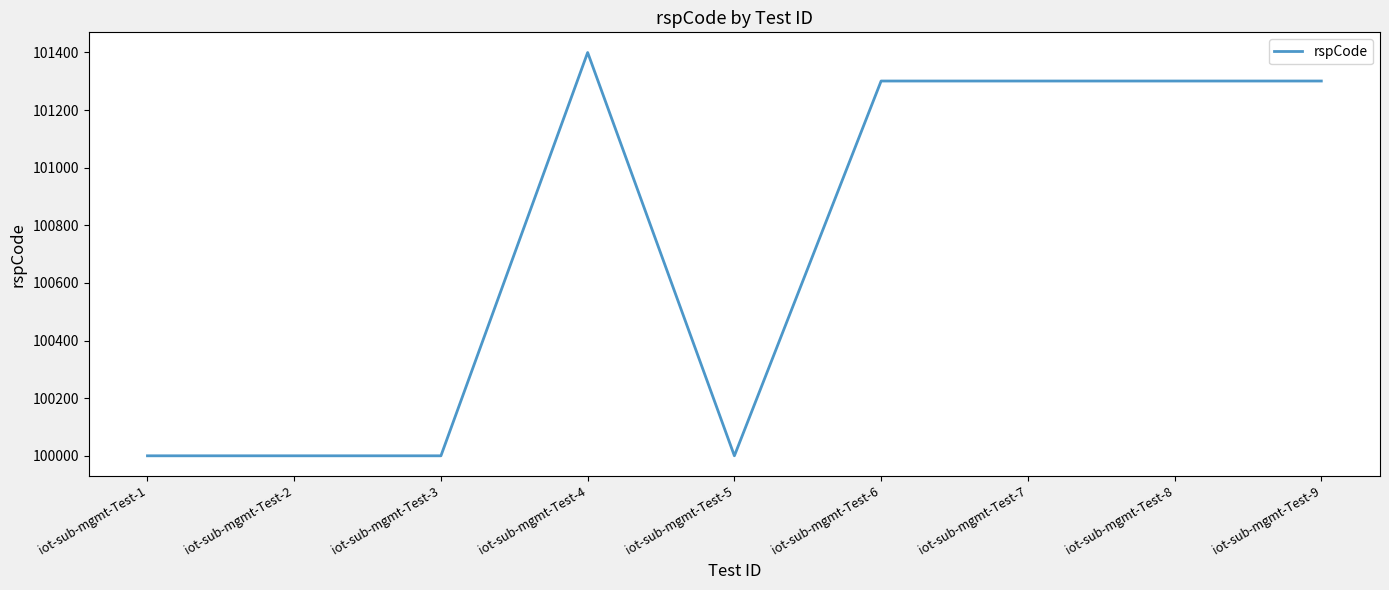

How many lines are shown in the chart?

1